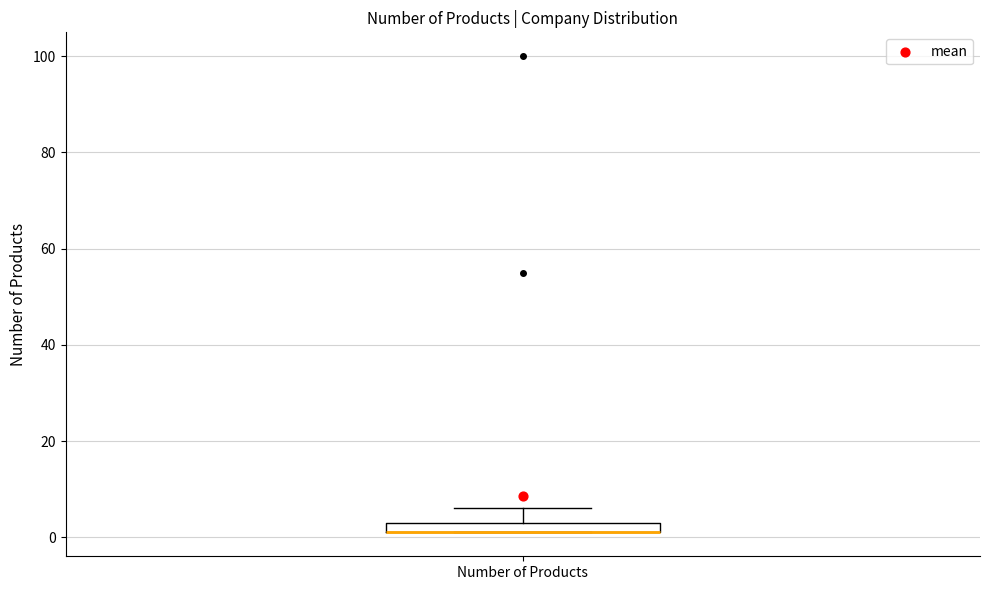

Where is the upper edge of the box for Number of Products on the y-axis? The values are not printed on the chart, so give them approximately, as read against the axis.

4